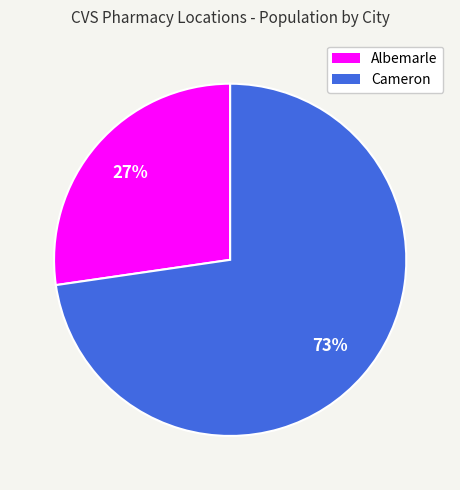

The Cameron slice represents 73% of the pie. True or false?

True